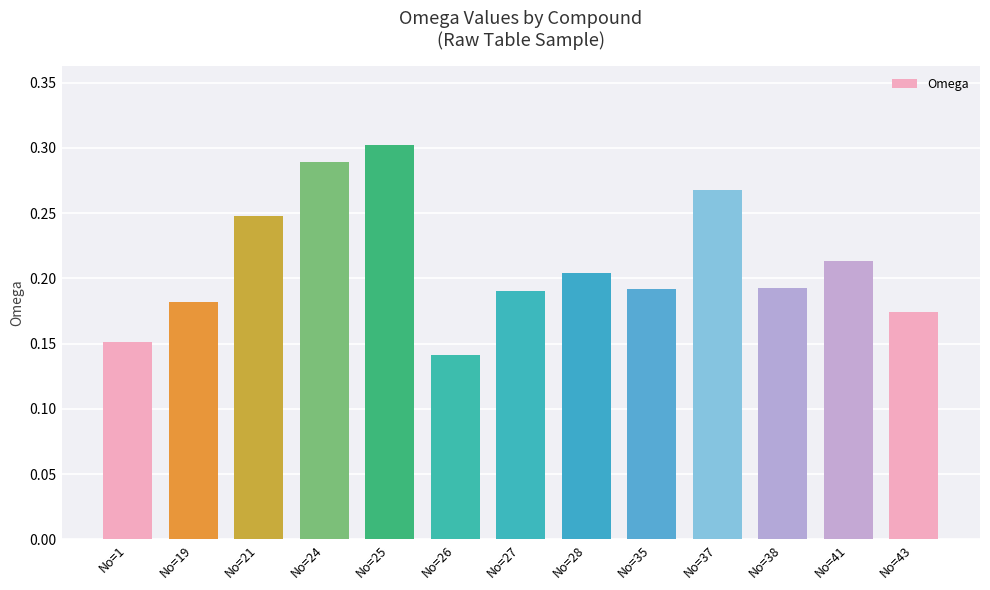

Which category has the lowest value across all series?

No=26